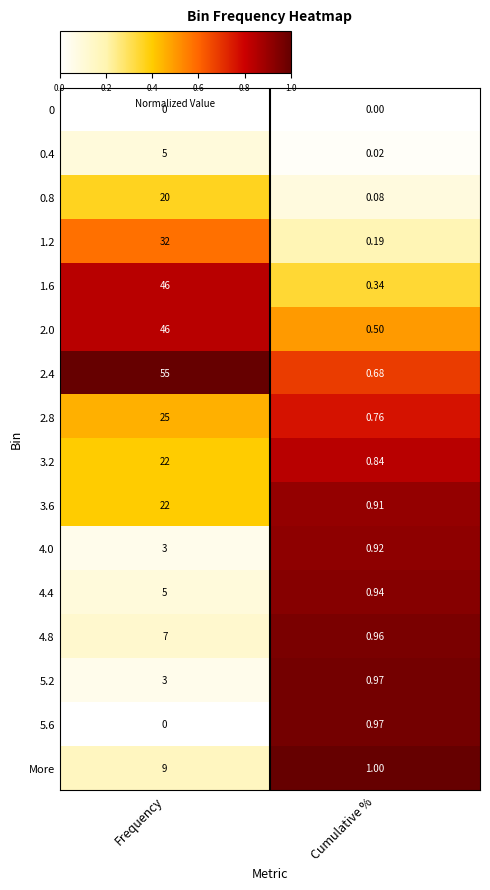

At which label is 4.4 closest to 2?

Cumulative %